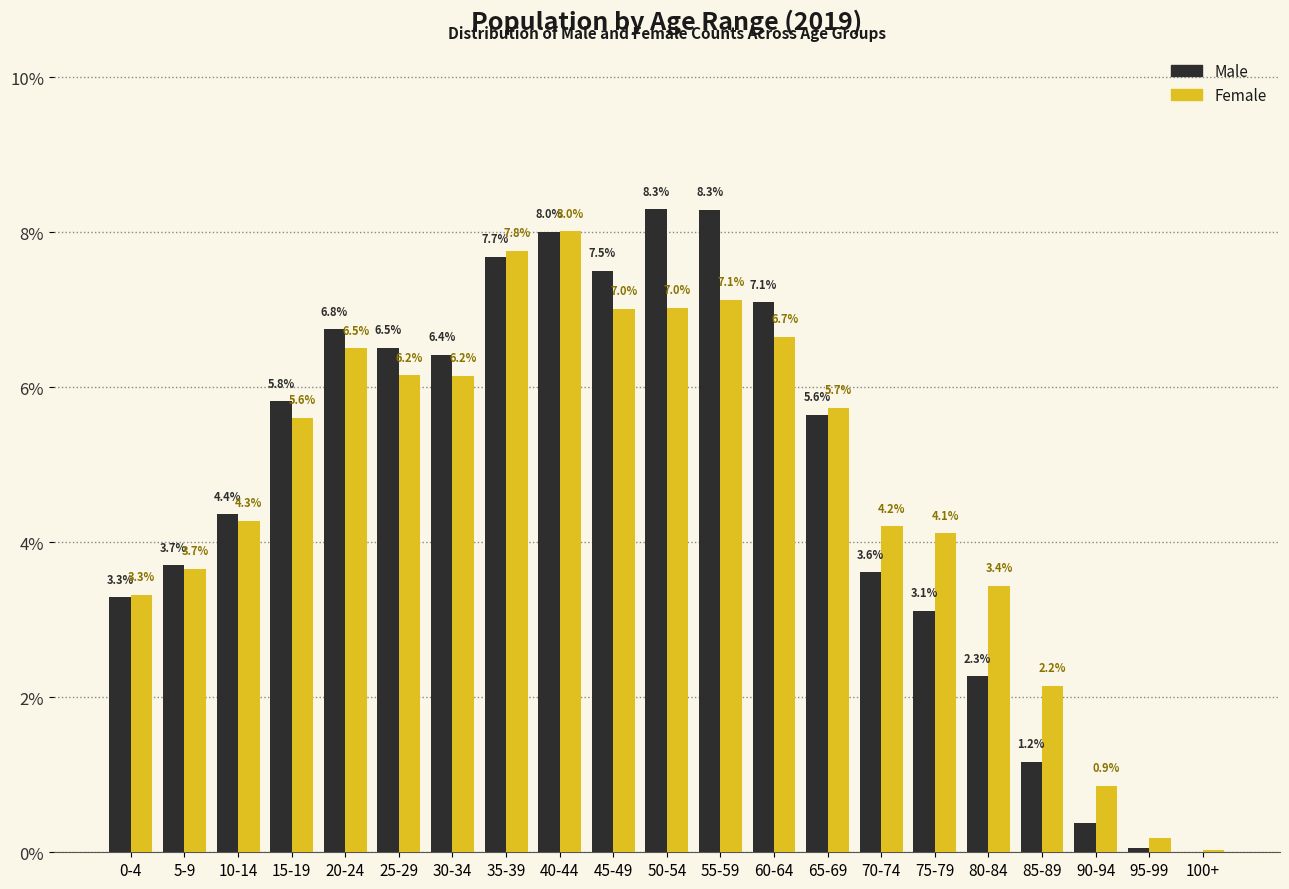

What is the maximum value shown in the chart?

8.3